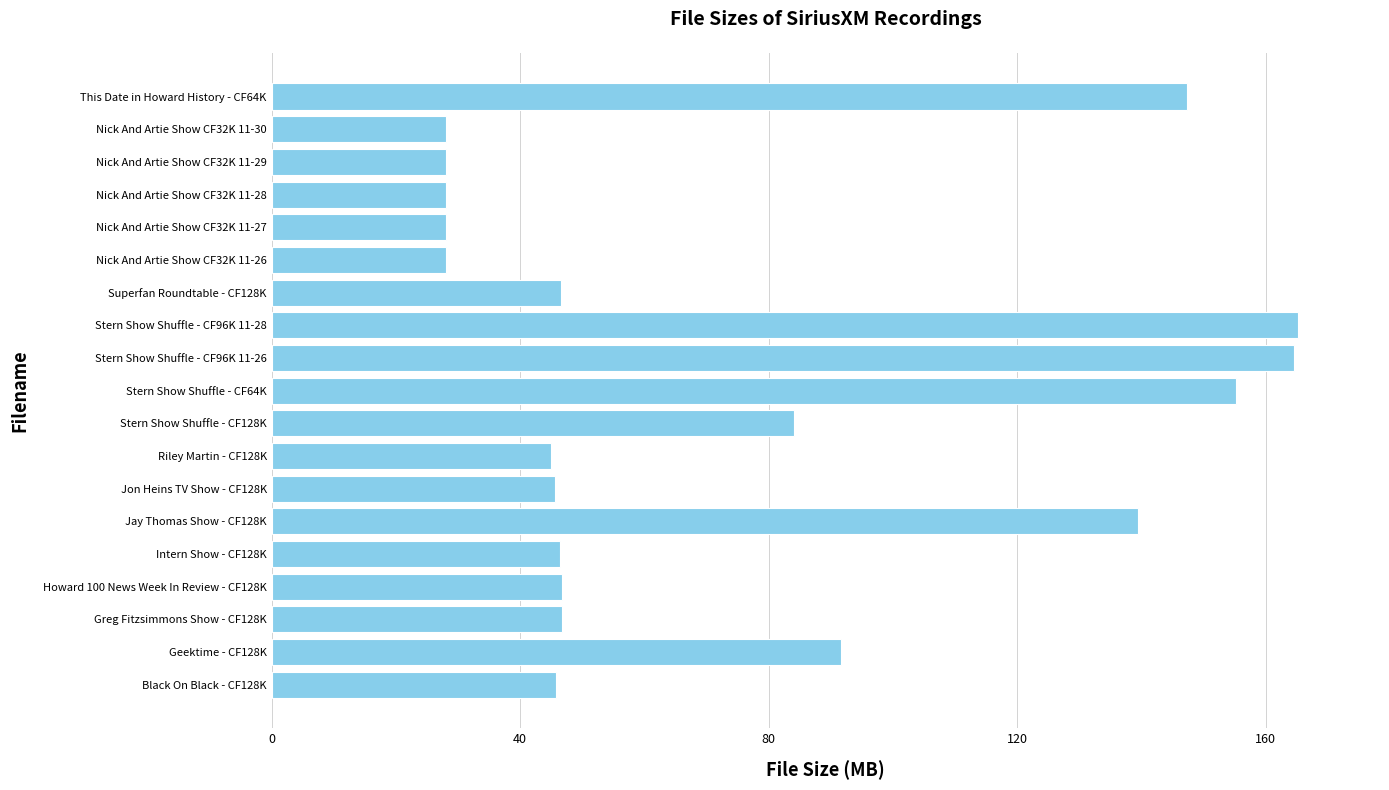

What value does the data have at Intern Show - CF128K?

46.4